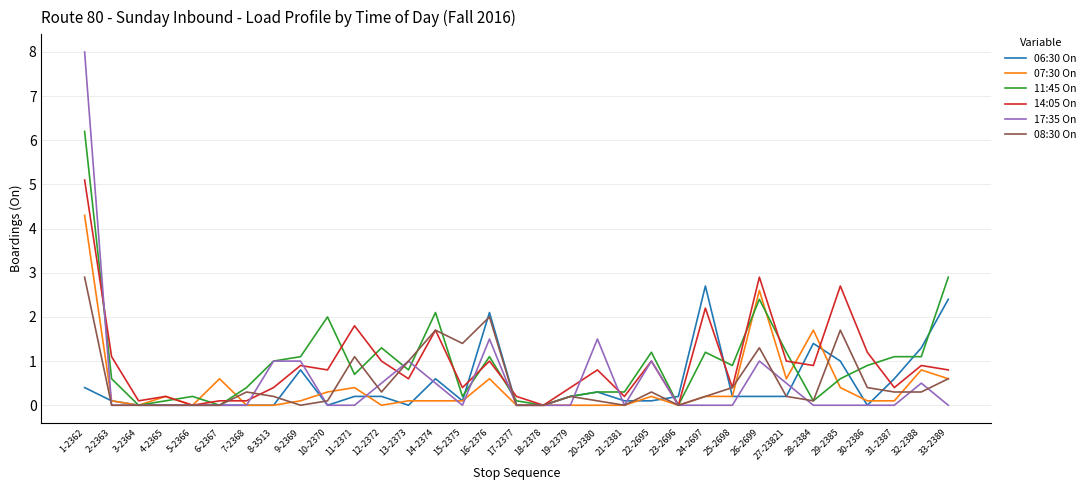

The 08:30 On series shows 1.1 at 14-2374. True or false?

False